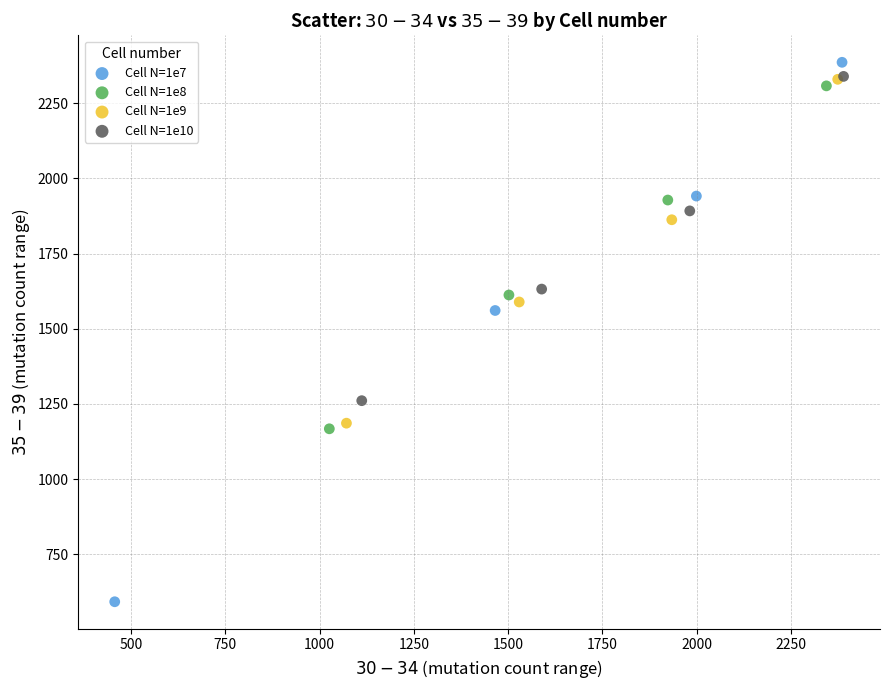

Which series contains the lowest Y value?

Cell N=1e7